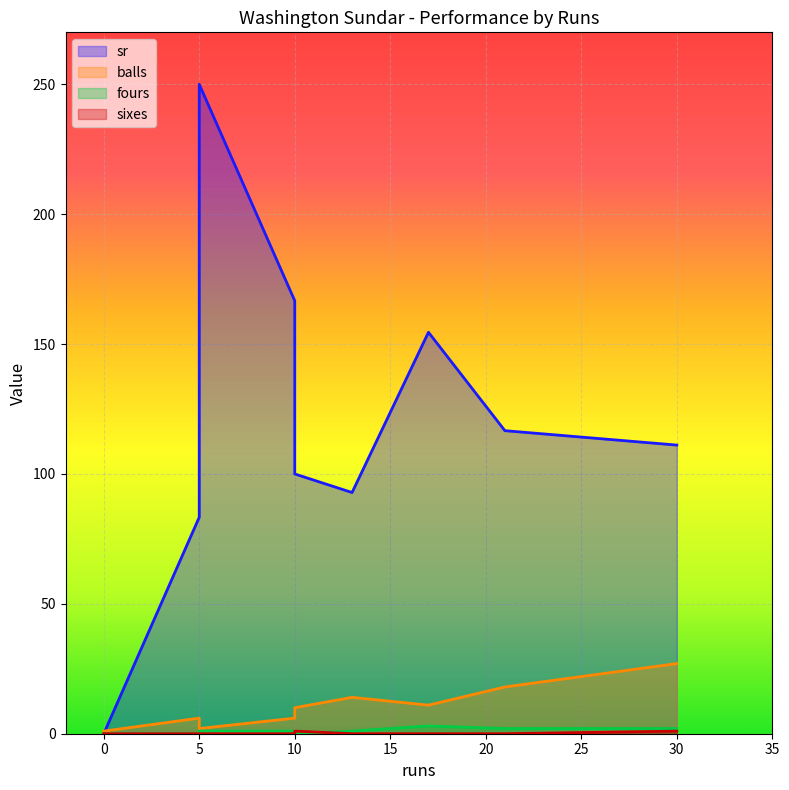

Which has a higher value, 5 or 5?

5